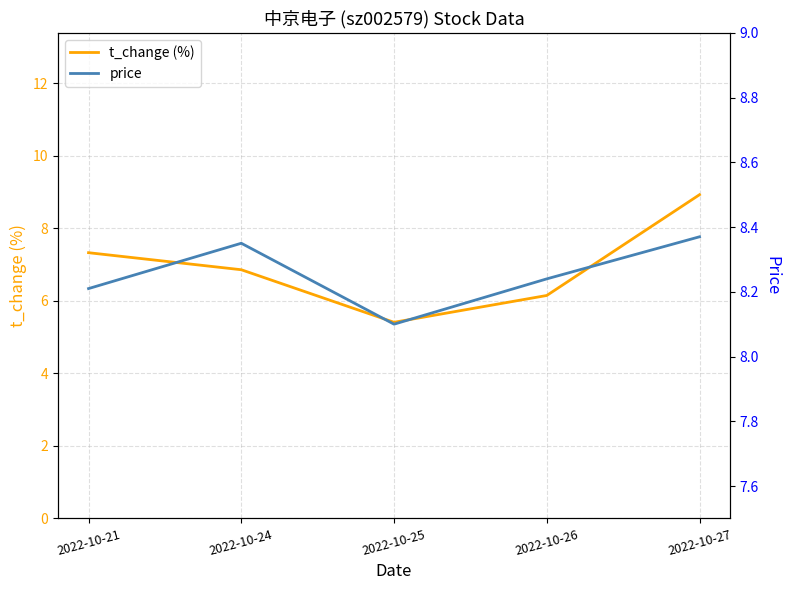

How many lines are shown in the chart?

2